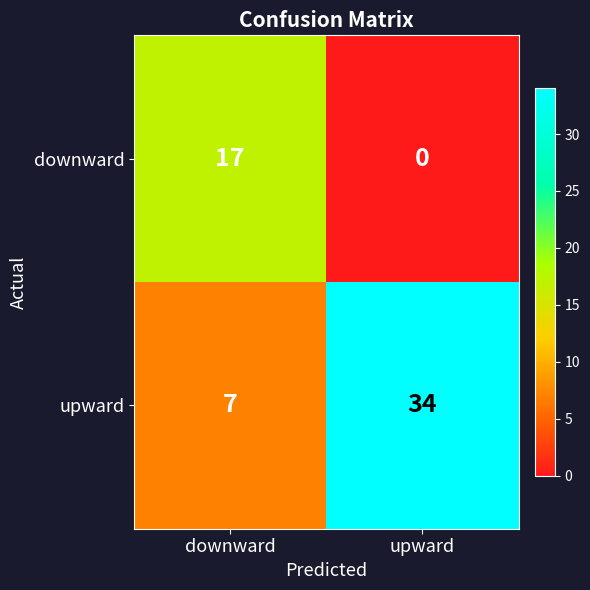

How many series are shown in this chart?

2